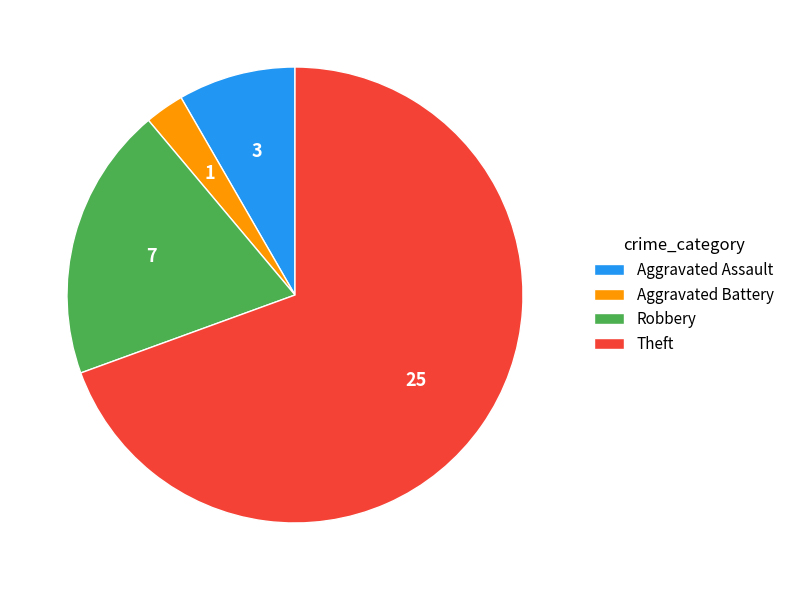

How many segments does this pie chart have?

4